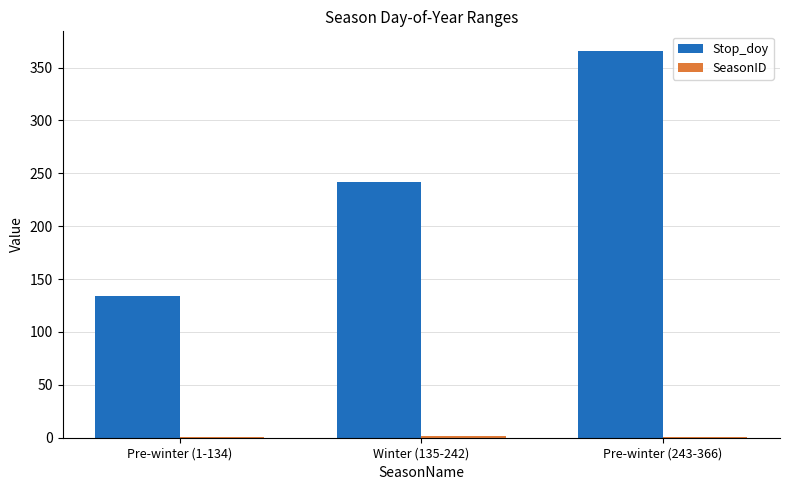

Between Pre-winter (1-134) and Pre-winter (243-366), which series saw the biggest shift?

Stop_doy